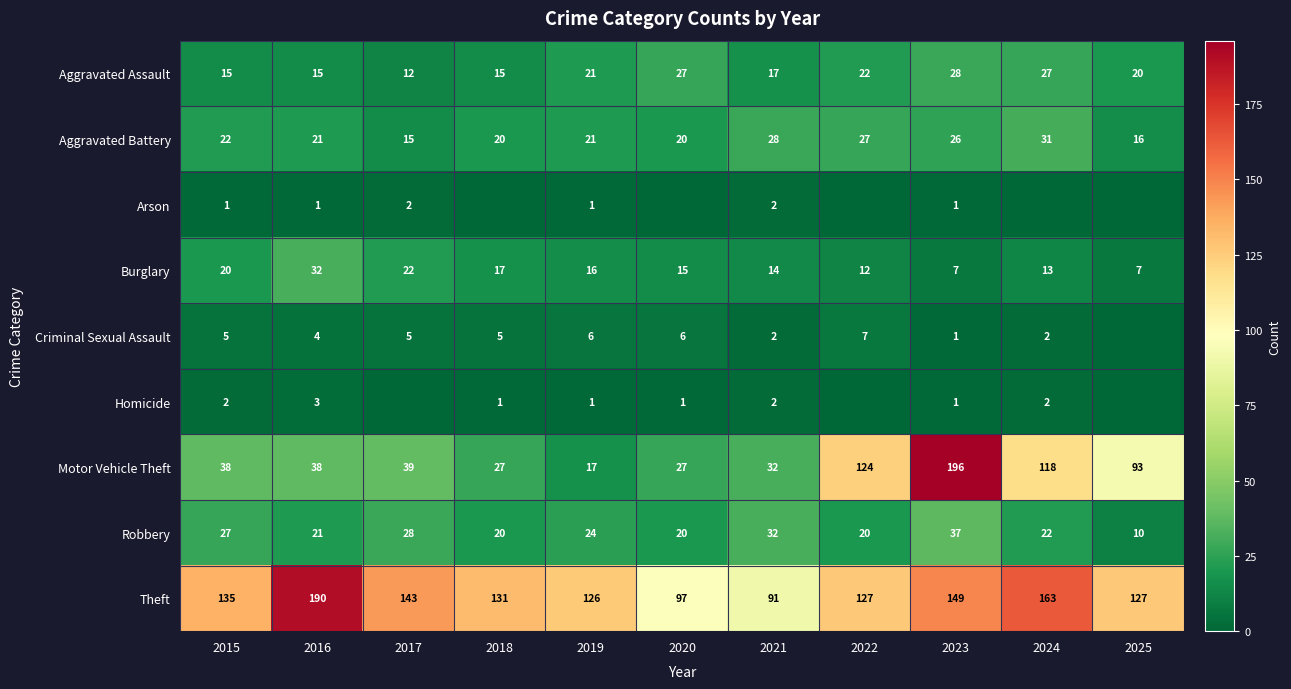

Is it true that Aggravated Assault equals 4 at 2017?

False